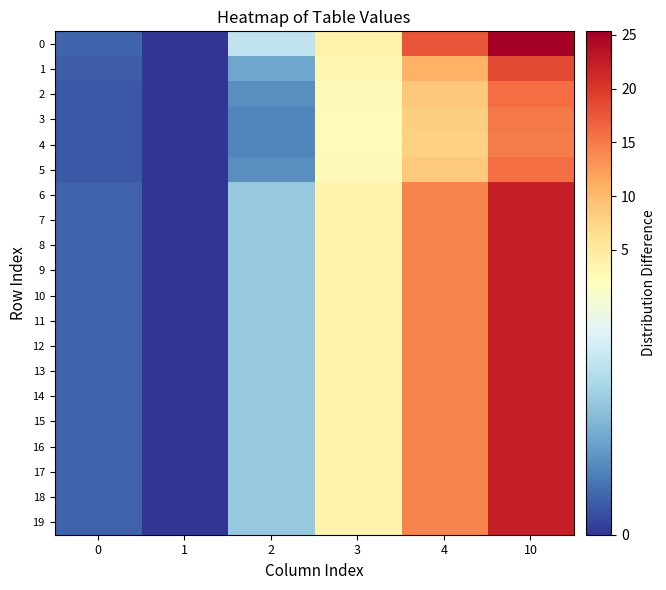

Reading left to right, list all the values displayed in this chart.

0: 0=0.3	1=0.0	2=1.3	3=4.0	4=17.7	10=25.3
1: 0=0.2	1=0.0	2=0.7	3=3.1	4=10.8	10=18.6
2: 0=0.2	1=0.0	2=0.6	3=2.7	4=8.7	10=15.9
3: 0=0.2	1=0.0	2=0.5	3=2.5	4=8.0	10=15.0
4: 0=0.2	1=0.0	2=0.5	3=2.5	4=7.9	10=14.9
5: 0=0.2	1=0.0	2=0.6	3=2.7	4=8.7	10=15.9
6: 0=0.3	1=0.0	2=1.0	3=3.6	4=14.3	10=22.3
7: 0=0.3	1=0.0	2=1.0	3=3.6	4=14.3	10=22.3
8: 0=0.3	1=0.0	2=1.0	3=3.6	4=14.3	10=22.3
9: 0=0.3	1=0.0	2=1.0	3=3.6	4=14.3	10=22.3
10: 0=0.3	1=0.0	2=1.0	3=3.6	4=14.3	10=22.3
11: 0=0.3	1=0.0	2=1.0	3=3.6	4=14.3	10=22.3
12: 0=0.3	1=0.0	2=1.0	3=3.6	4=14.3	10=22.3
13: 0=0.3	1=0.0	2=1.0	3=3.6	4=14.3	10=22.3
14: 0=0.3	1=0.0	2=1.0	3=3.6	4=14.3	10=22.3
15: 0=0.3	1=0.0	2=1.0	3=3.6	4=14.3	10=22.3
16: 0=0.3	1=0.0	2=1.0	3=3.6	4=14.3	10=22.3
17: 0=0.3	1=0.0	2=1.0	3=3.6	4=14.3	10=22.3
18: 0=0.3	1=0.0	2=1.0	3=3.6	4=14.3	10=22.3
19: 0=0.3	1=0.0	2=1.0	3=3.6	4=14.3	10=22.3